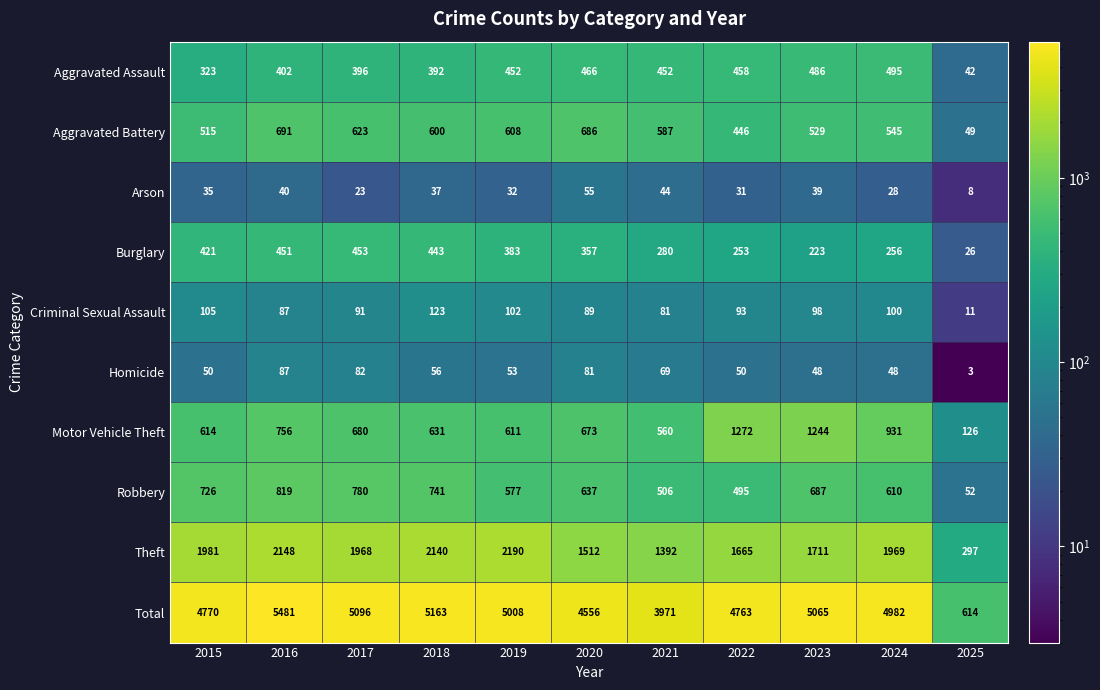

The Motor Vehicle Theft series shows 614 at 2015. True or false?

True